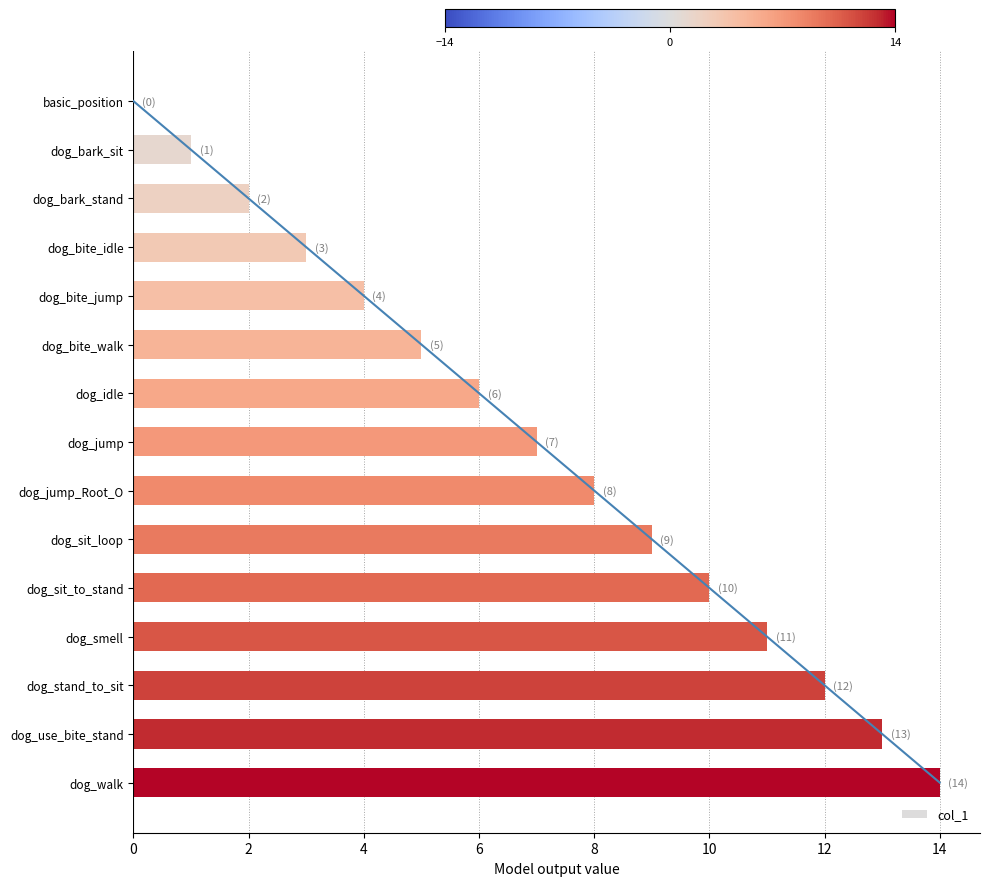

What is the difference between the maximum and minimum values?

14